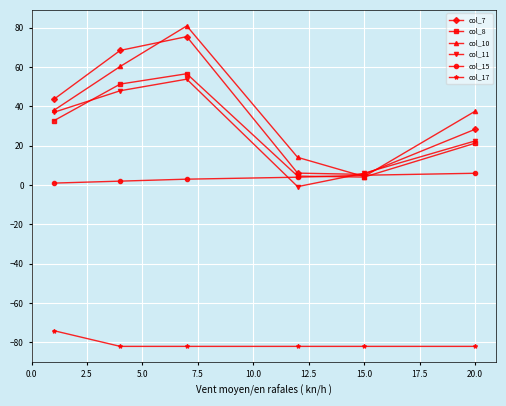

Does the chart display data point markers on the line(s)?

Yes